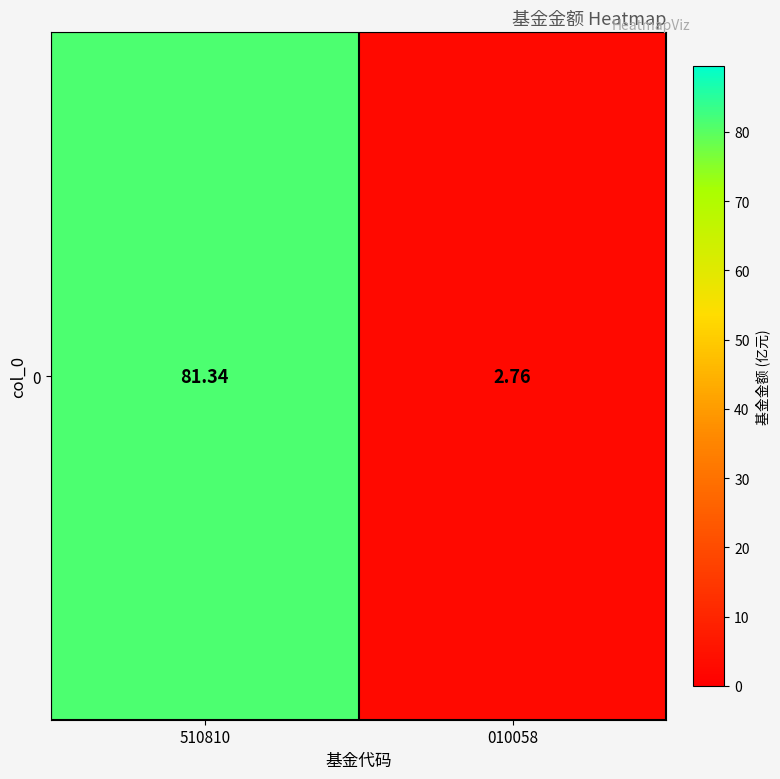

Is it true that the value at 510810 is 44.5?

False